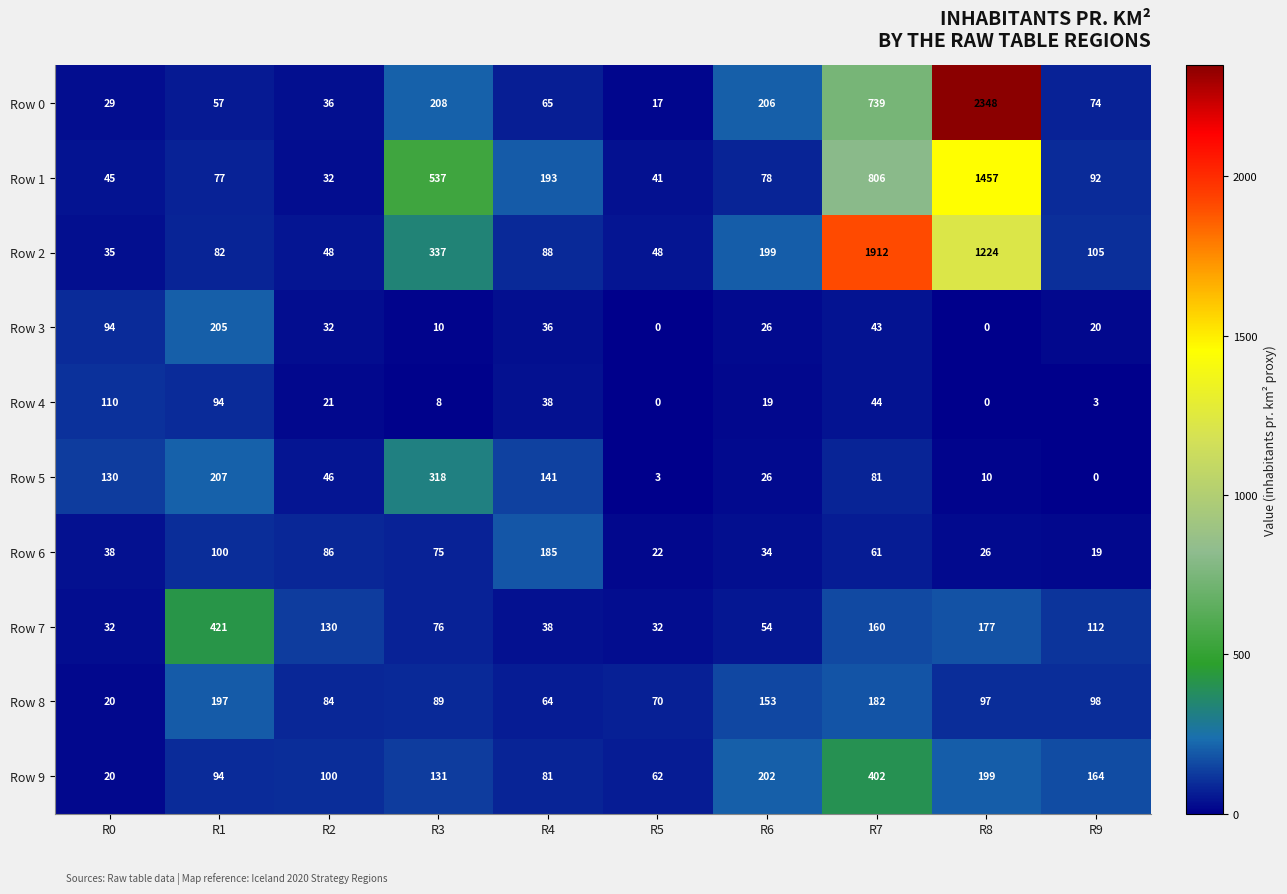

Count the number of data series in this chart.

10